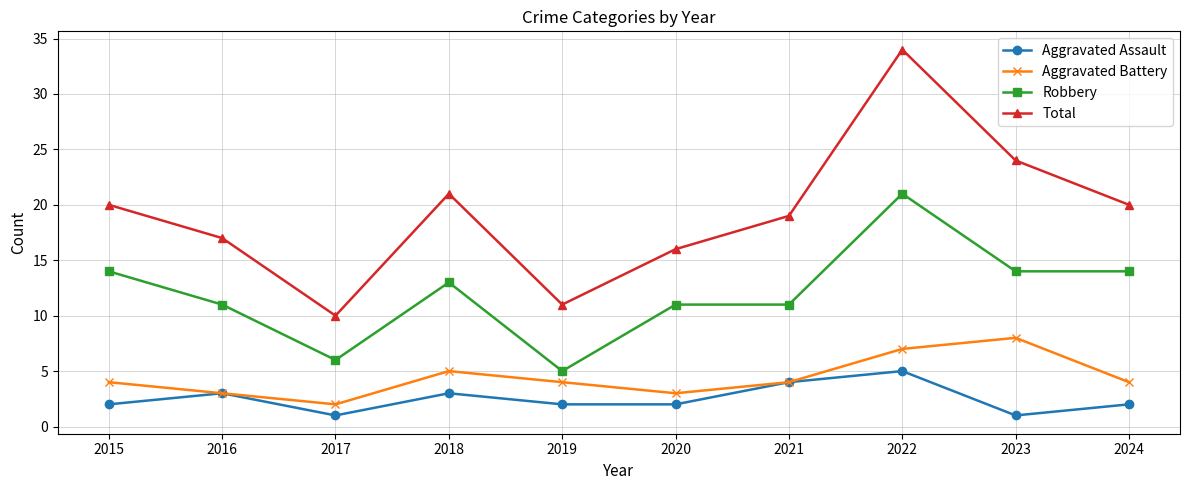

Between 2017 and 2024, which series saw the biggest shift?

Total